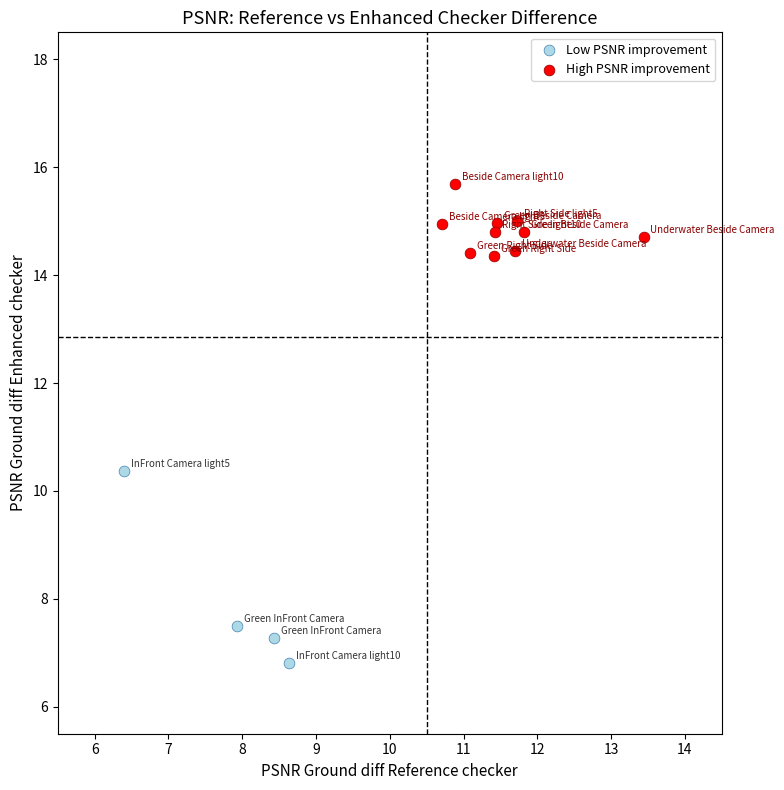

Which series contains the highest Y value?

High PSNR improvement